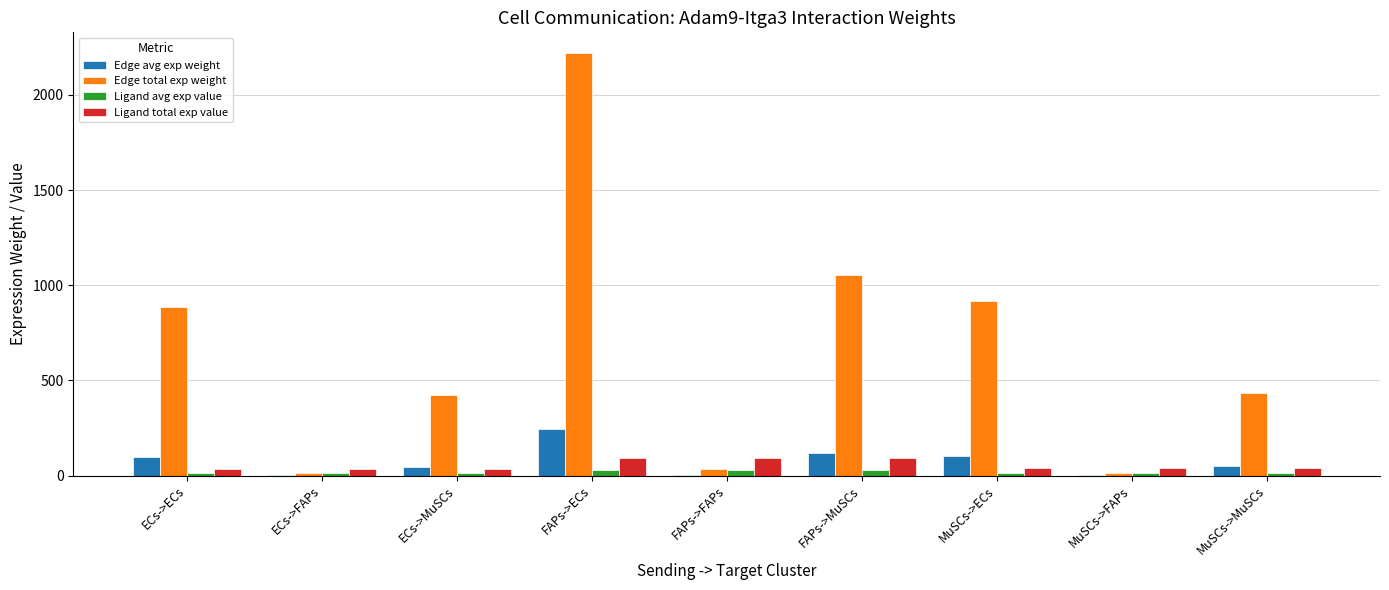

What is the difference between the Edge total exp weight values at FAPs->ECs and MuSCs->FAPs?

2204.3